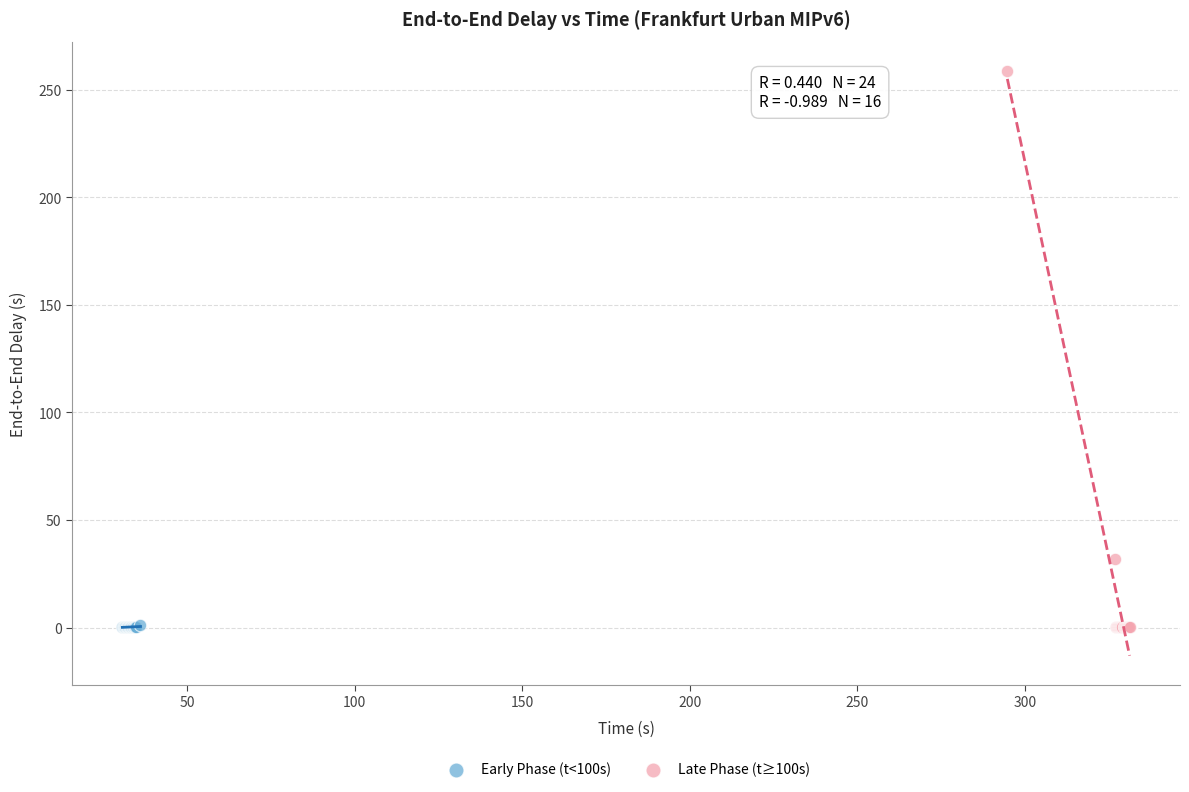

Which series contains the highest Y value?

Late Phase (t≥100s)